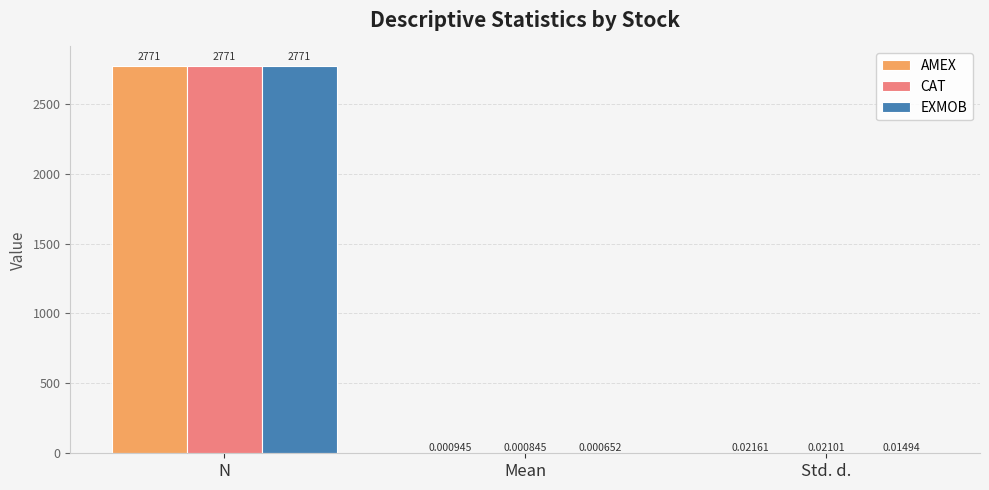

Where is CAT nearest to the value 1385?

Std. d.